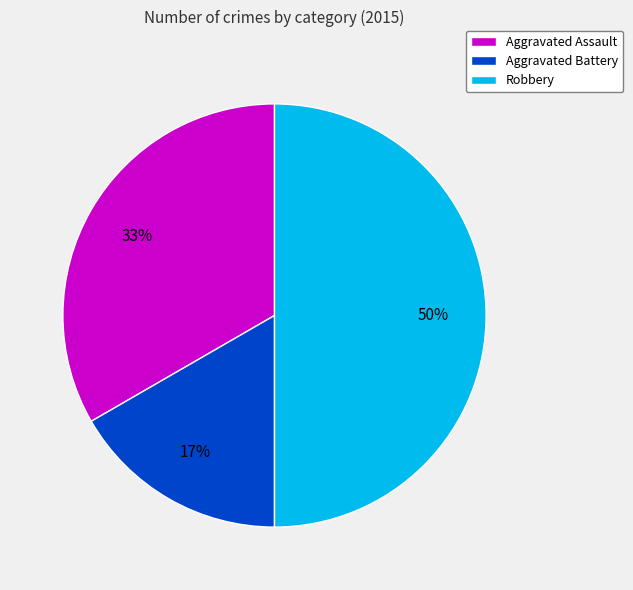

Is the sum of Aggravated Battery and Robbery greater than half?

Yes